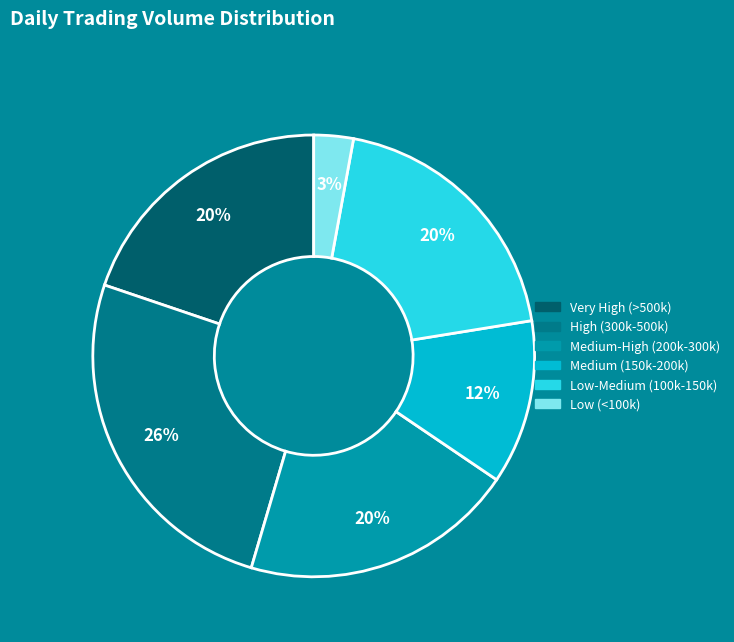

Is there a majority slice in this chart?

No